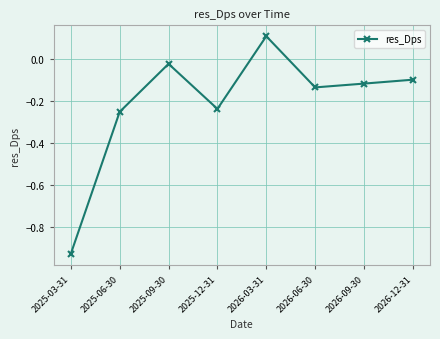

Where is the first local minimum?

2025-12-31